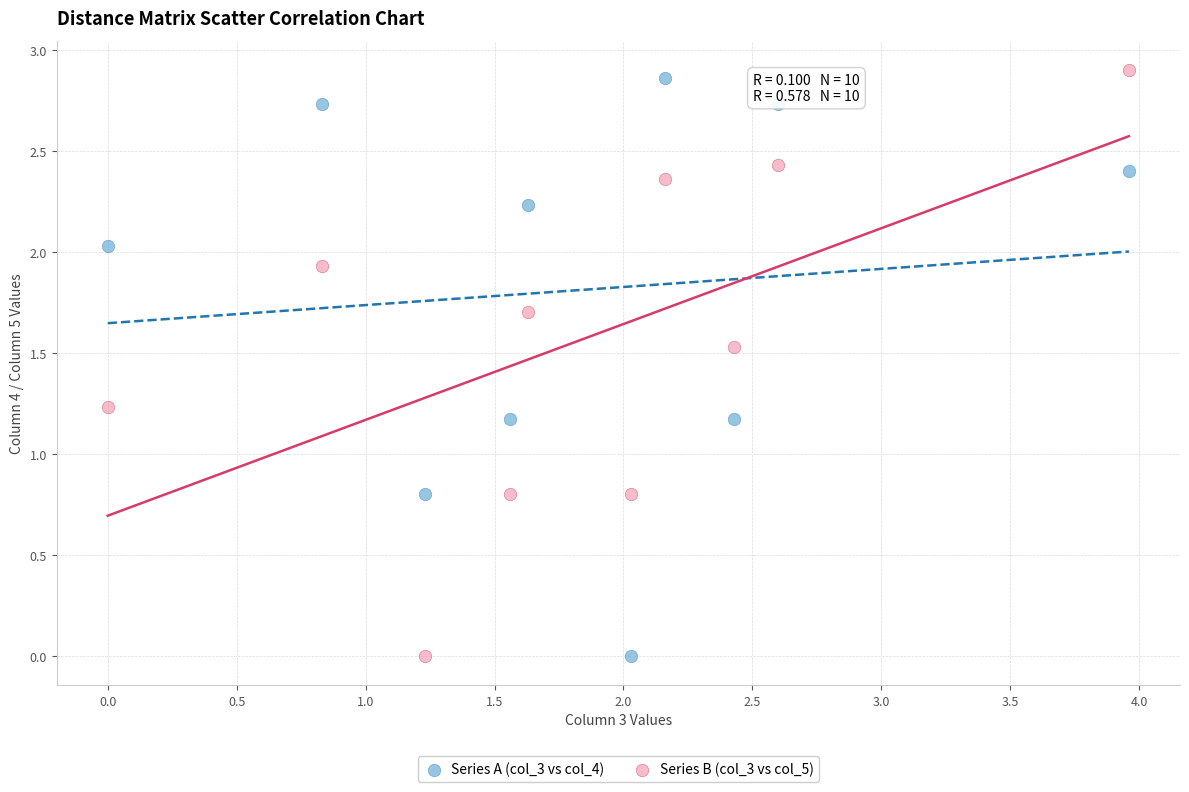

What is the X range (max minus min) for the scatter plot?

4.0